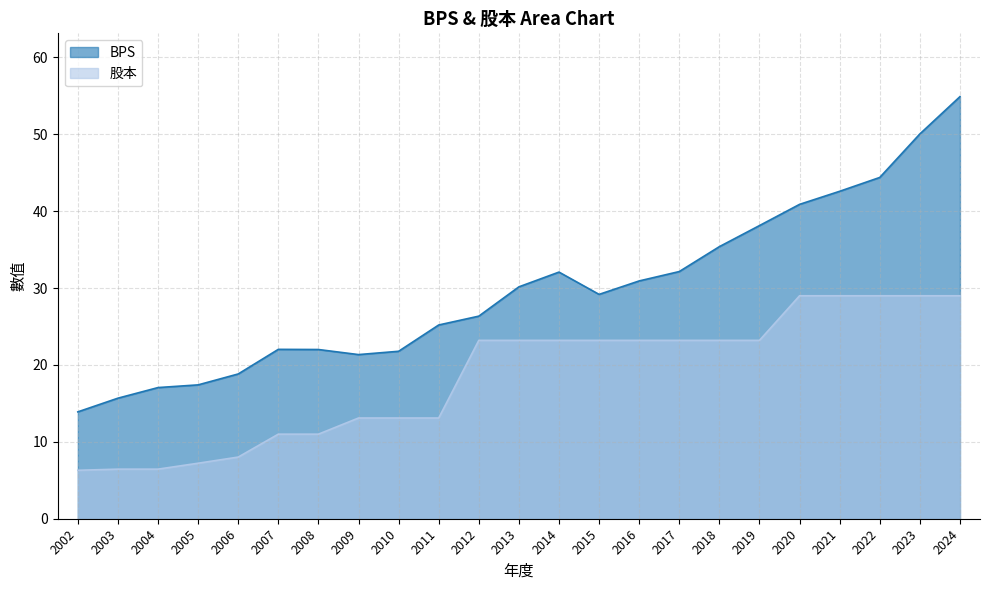

Reading right to left, transcribe all the data shown in this chart.

BPS: 2024=54.9	2023=50.0	2022=44.4	2021=42.6	2020=40.9	2019=38.1	2018=35.4	2017=32.1	2016=30.9	2015=29.2	2014=32.1	2013=30.2	2012=26.4	2011=25.2	2010=21.8	2009=21.4	2008=22.0	2007=22.0	2006=18.8	2005=17.4	2004=17.1	2003=15.7	2002=13.9
股本: 2024=29.0	2023=29.0	2022=29.0	2021=29.0	2020=29.0	2019=23.2	2018=23.2	2017=23.2	2016=23.2	2015=23.2	2014=23.2	2013=23.2	2012=23.2	2011=13.1	2010=13.1	2009=13.1	2008=11.0	2007=11.0	2006=8.0	2005=7.2	2004=6.5	2003=6.5	2002=6.3